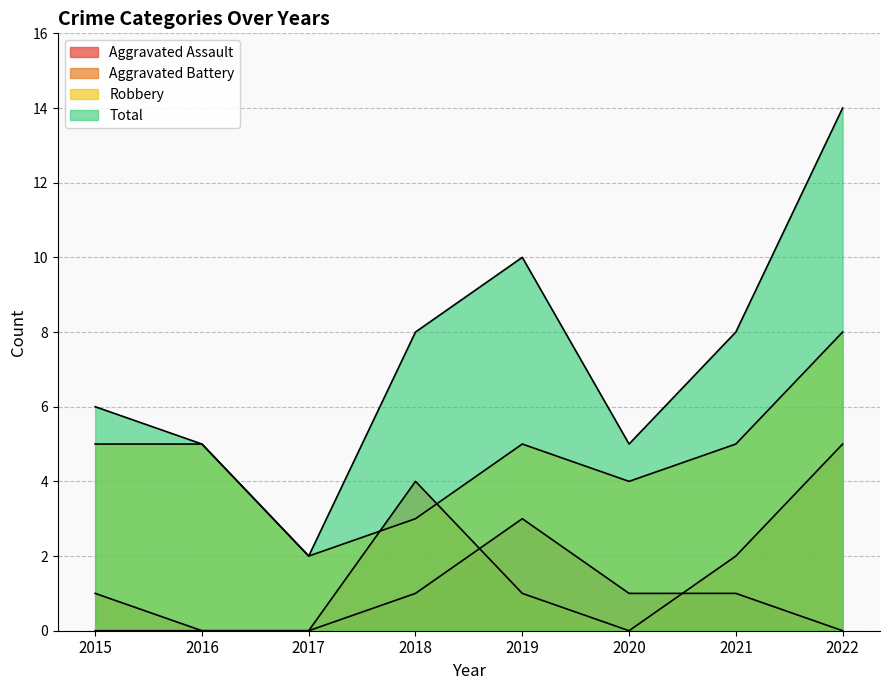

What is the average value of the Aggravated Battery series?

2